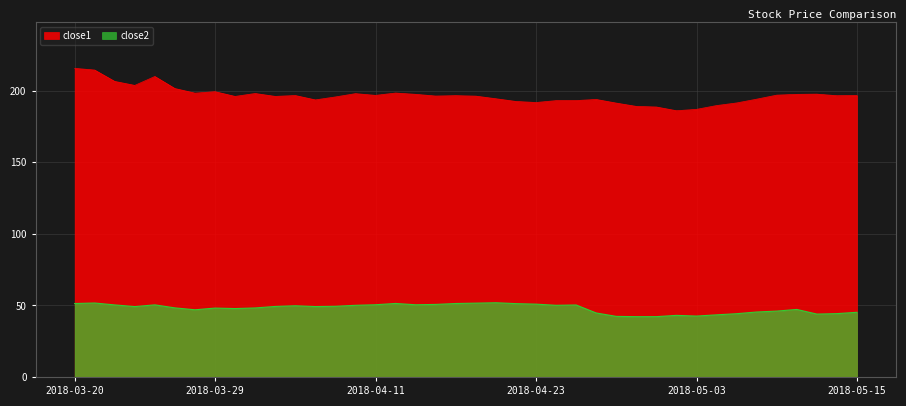

The value of close1 at 2018-04-02 is 298.8. True or false?

False